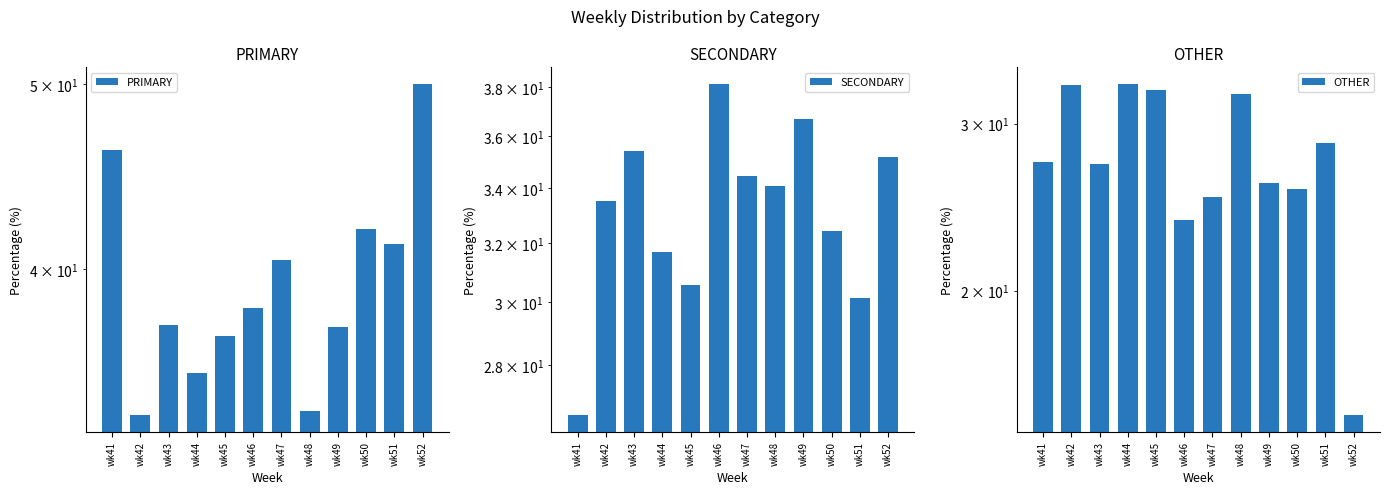

Is it true that SECONDARY equals 54.5 at wk52?

False